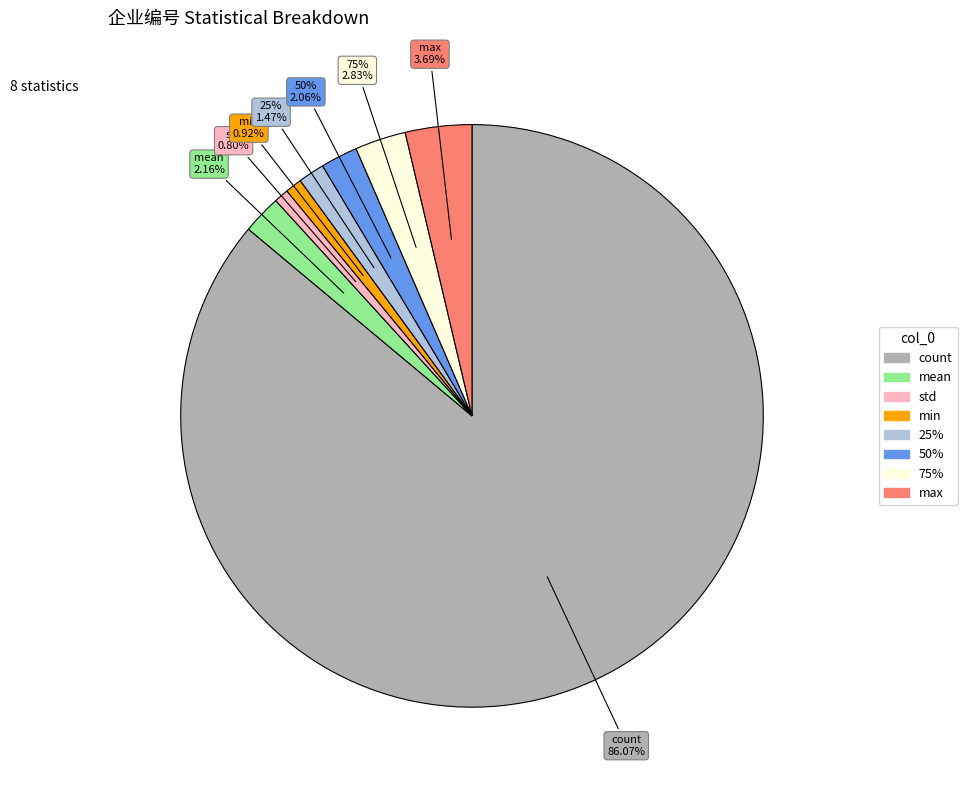

How many segments does this pie chart have?

8